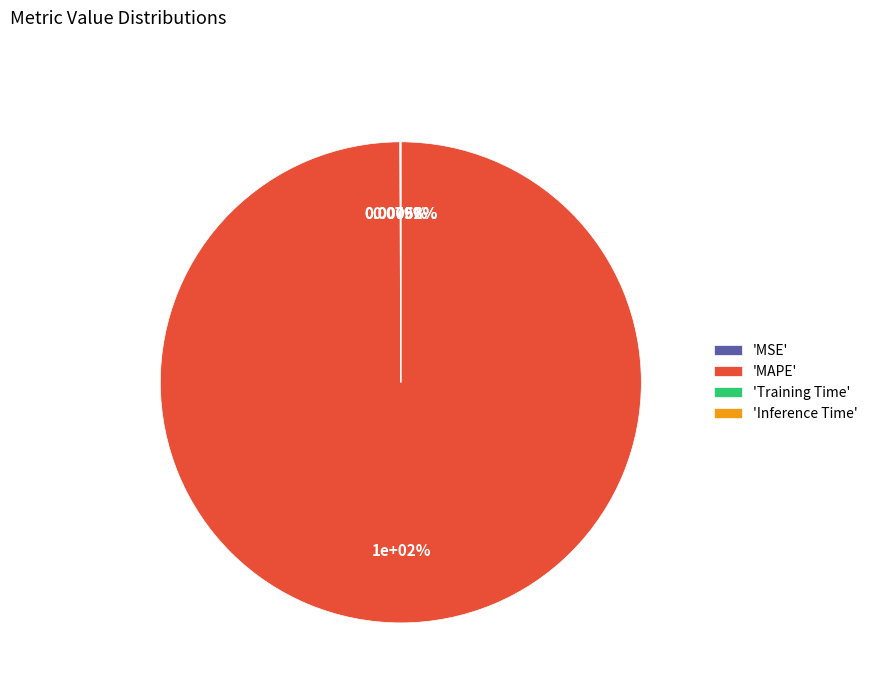

What is the majority slice?

MAPE